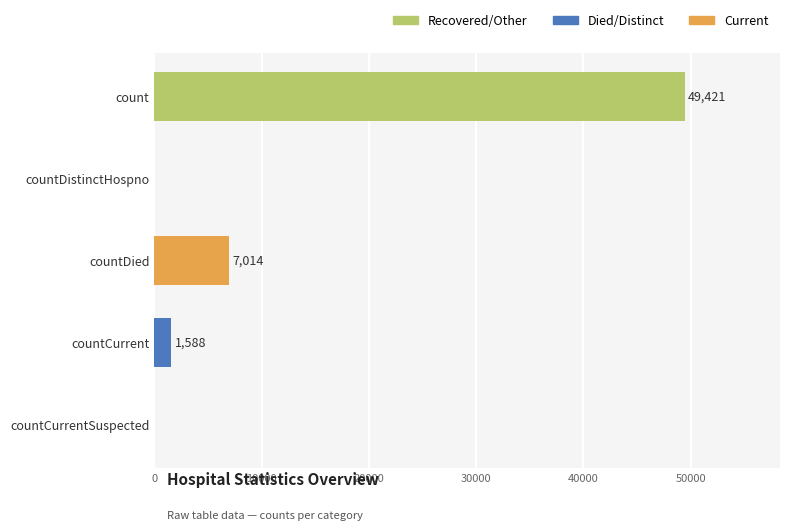

Which label corresponds to the largest value in the chart?

count